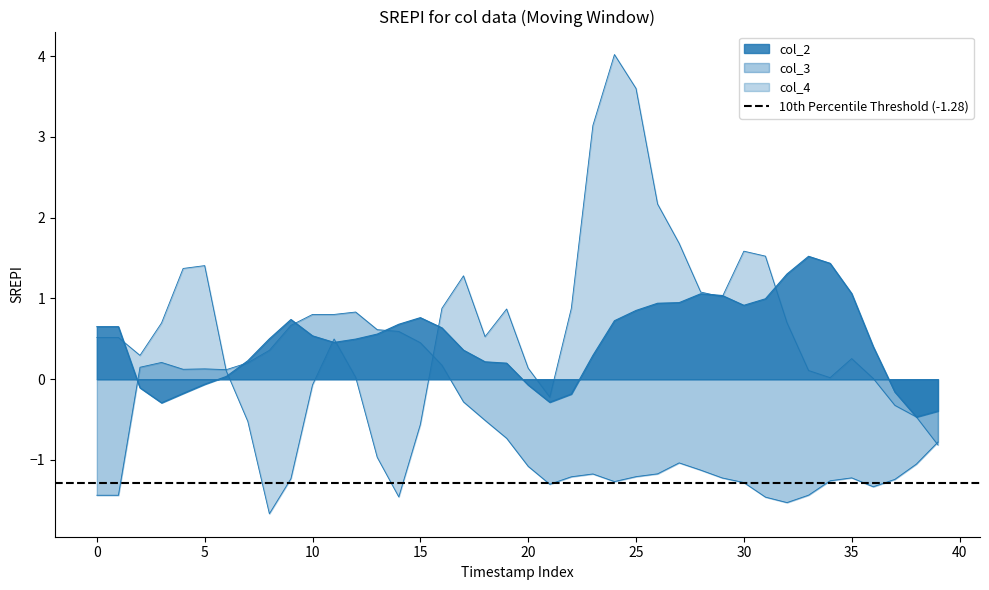

At which label is col_3 closest to 0?

6